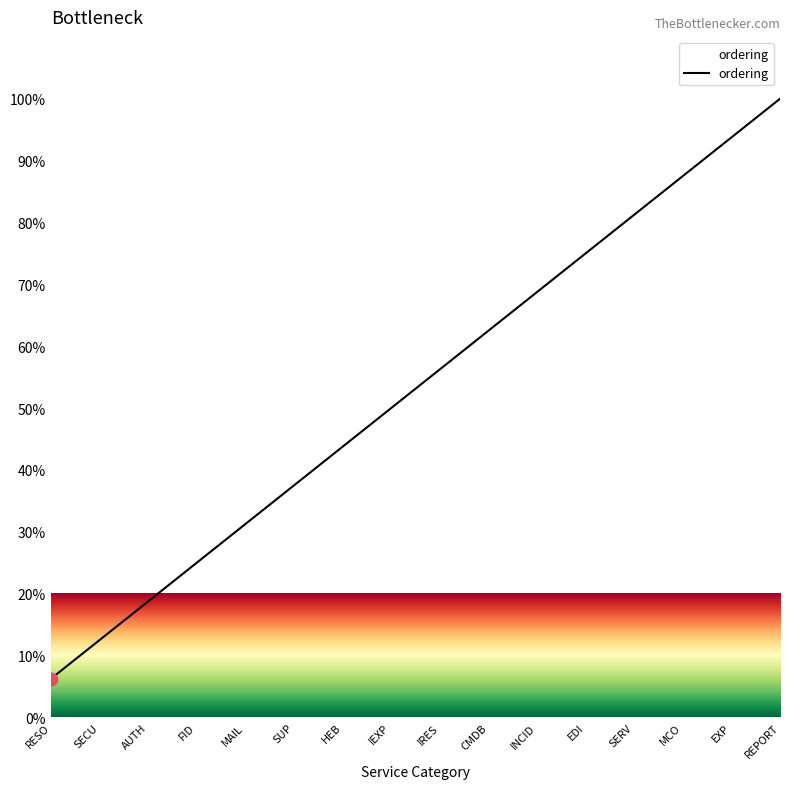

Approximately how many times larger is the value at RESO compared to INCID?

0.1